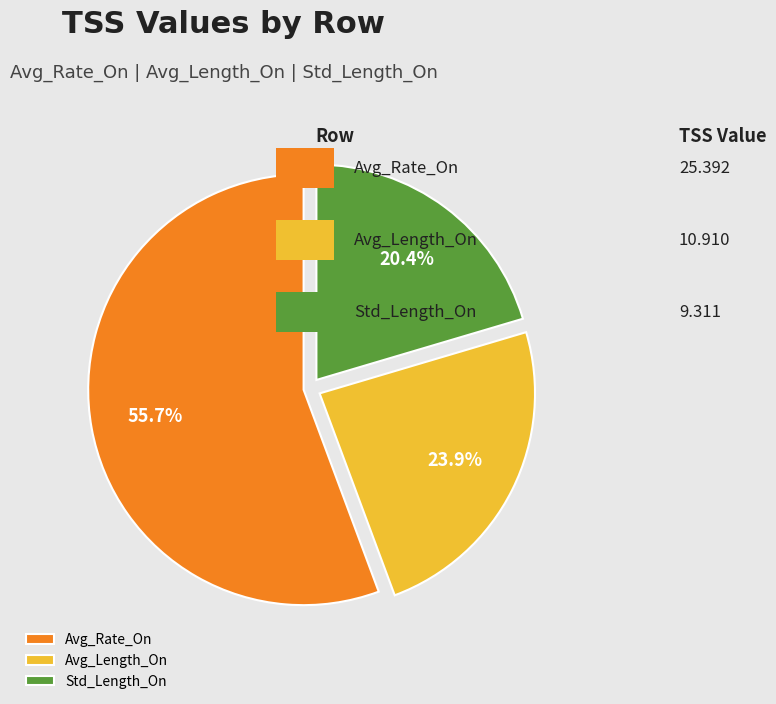

Rank the categories by value from lowest to highest.

Std_Length_On, Avg_Length_On, Avg_Rate_On